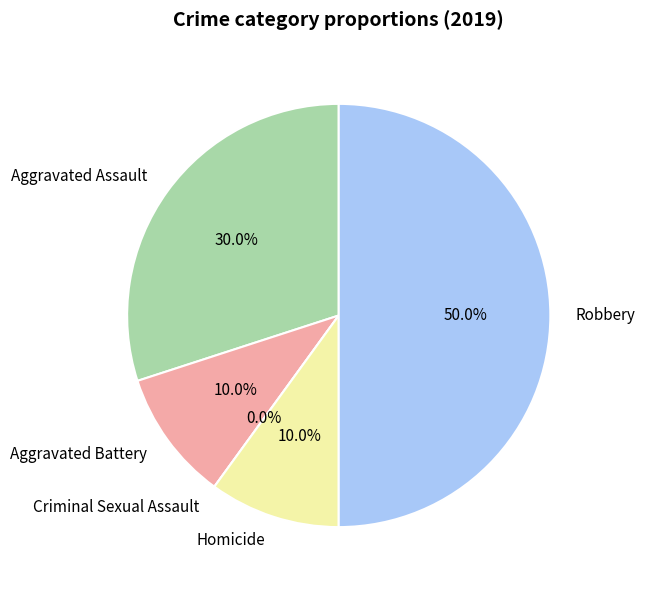

To the nearest percent, what portion does Aggravated Assault represent?

30%